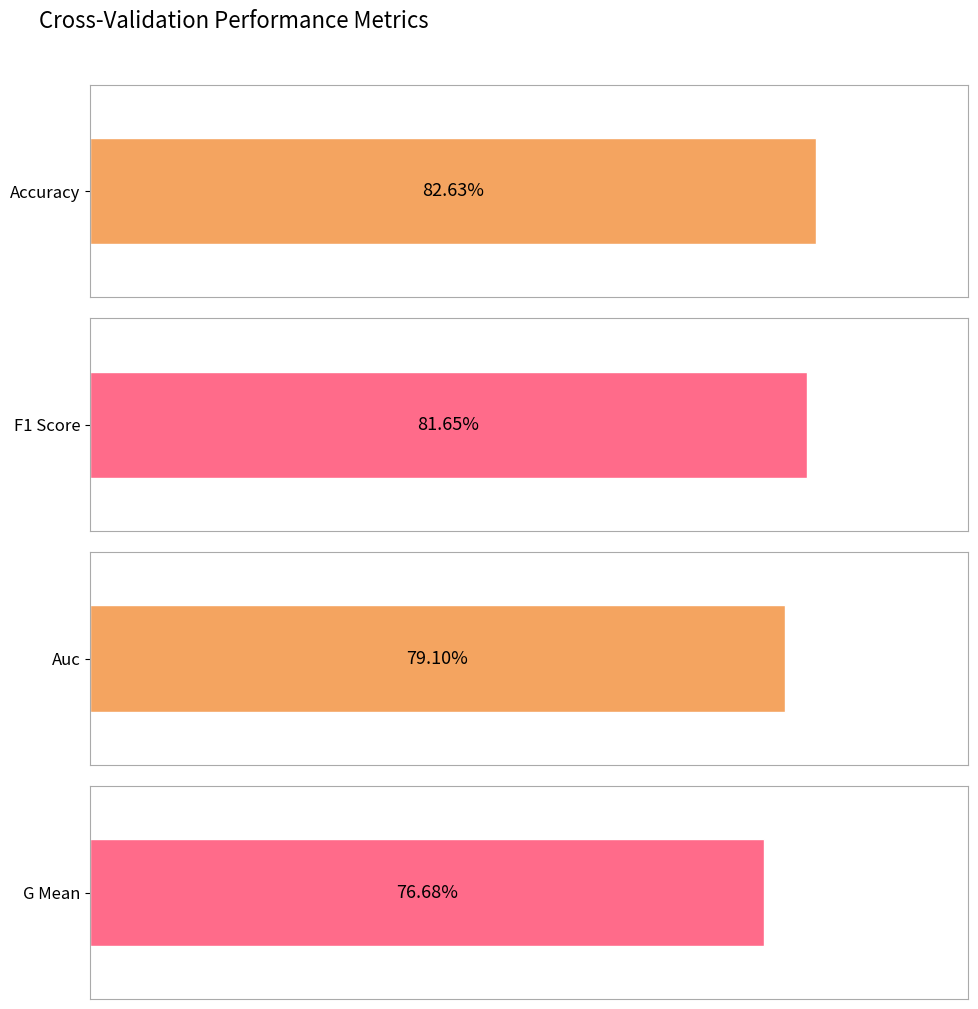

Does the chart contain stacked bars?

No